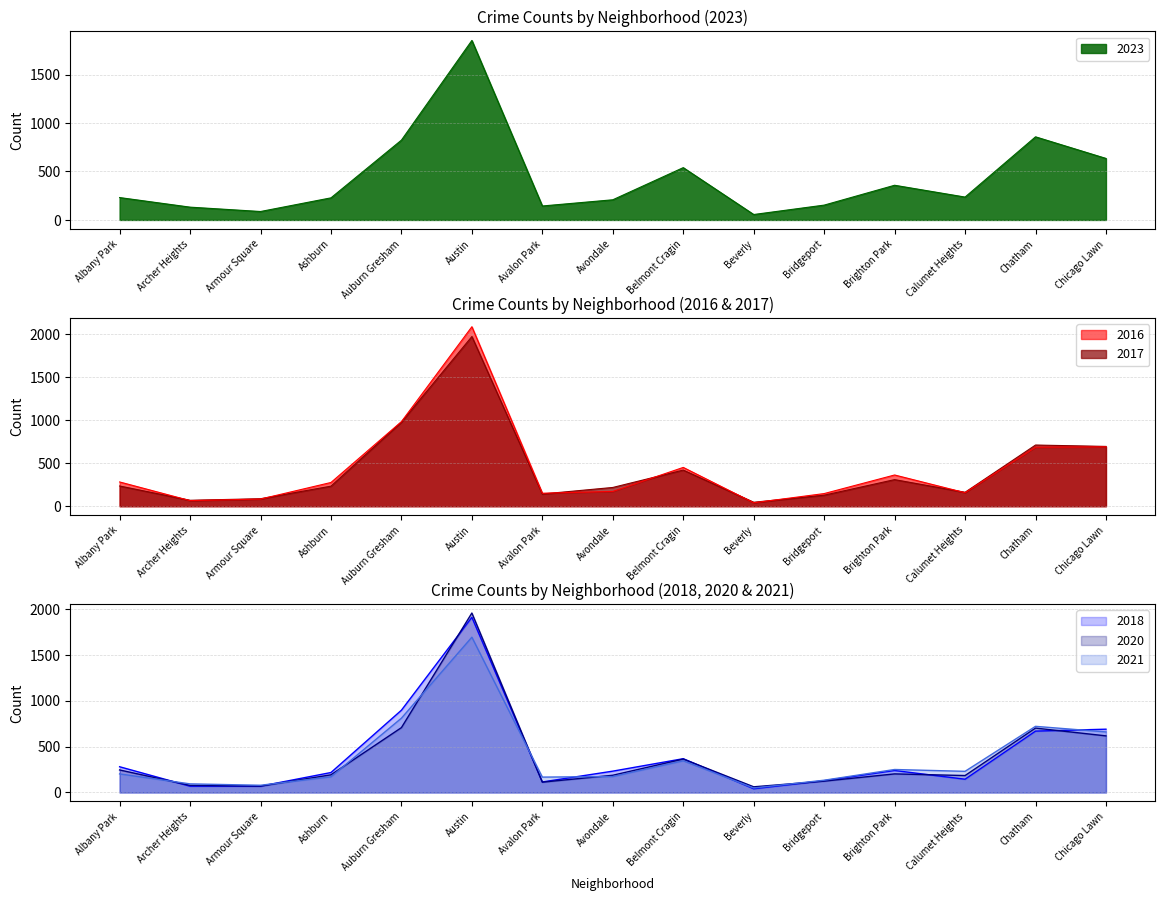

At which label does 2018 reach its minimum?

Beverly